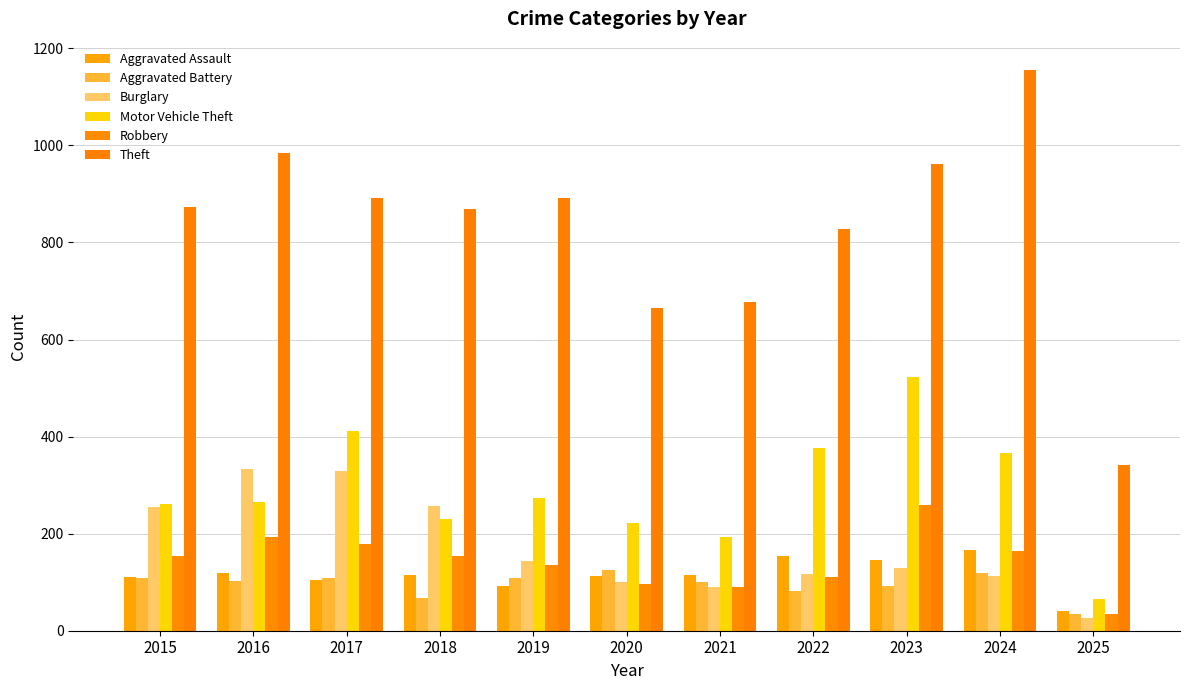

What is the value of the Theft bar at the 11th from the left?

341